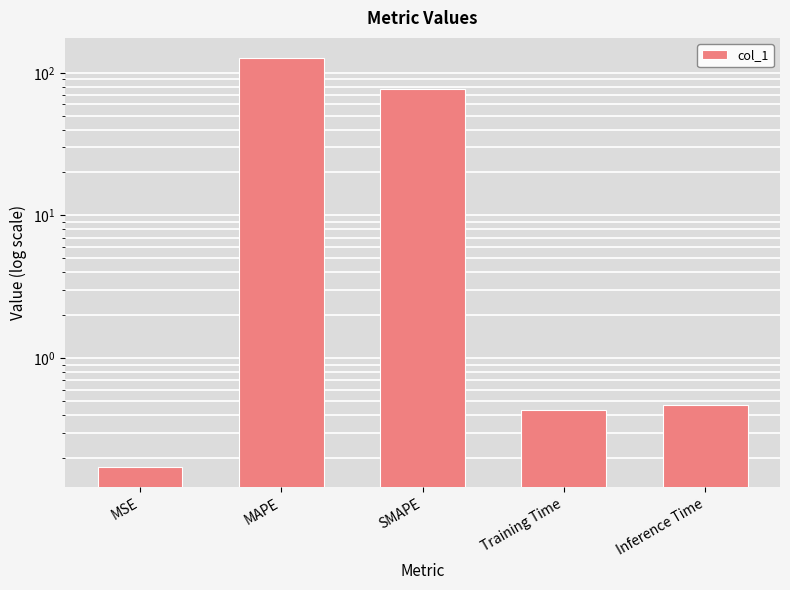

Which label corresponds to the largest value in the chart?

MAPE